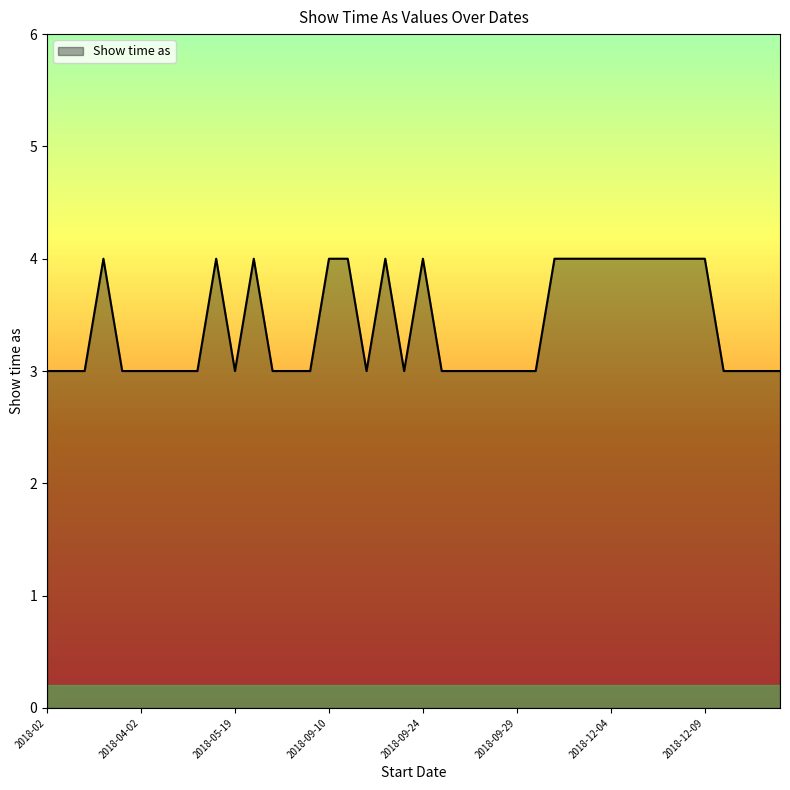

What is the greatest value displayed?

4